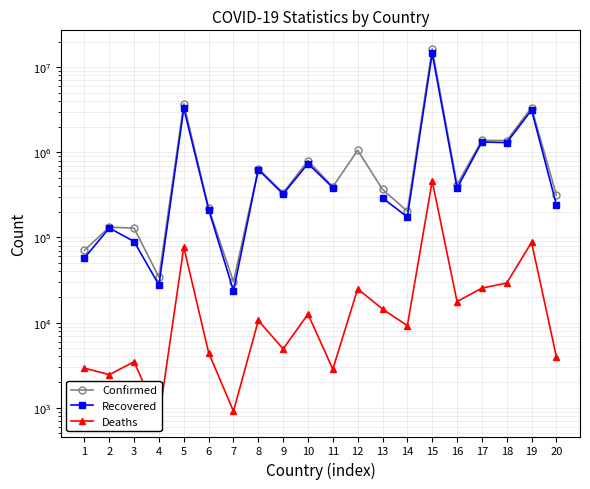

What is the difference between the highest and lowest values at 19?

3275314.0